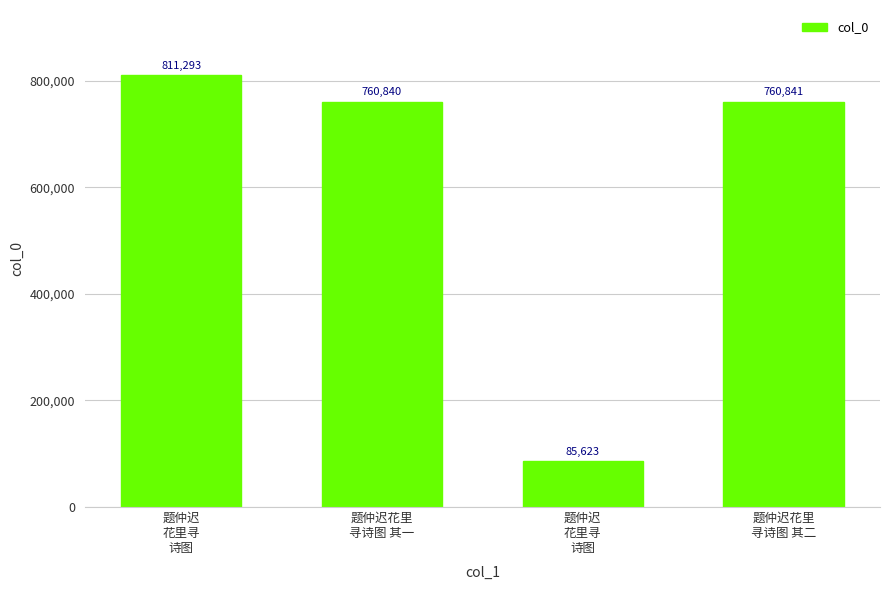

Does the chart contain stacked bars?

No